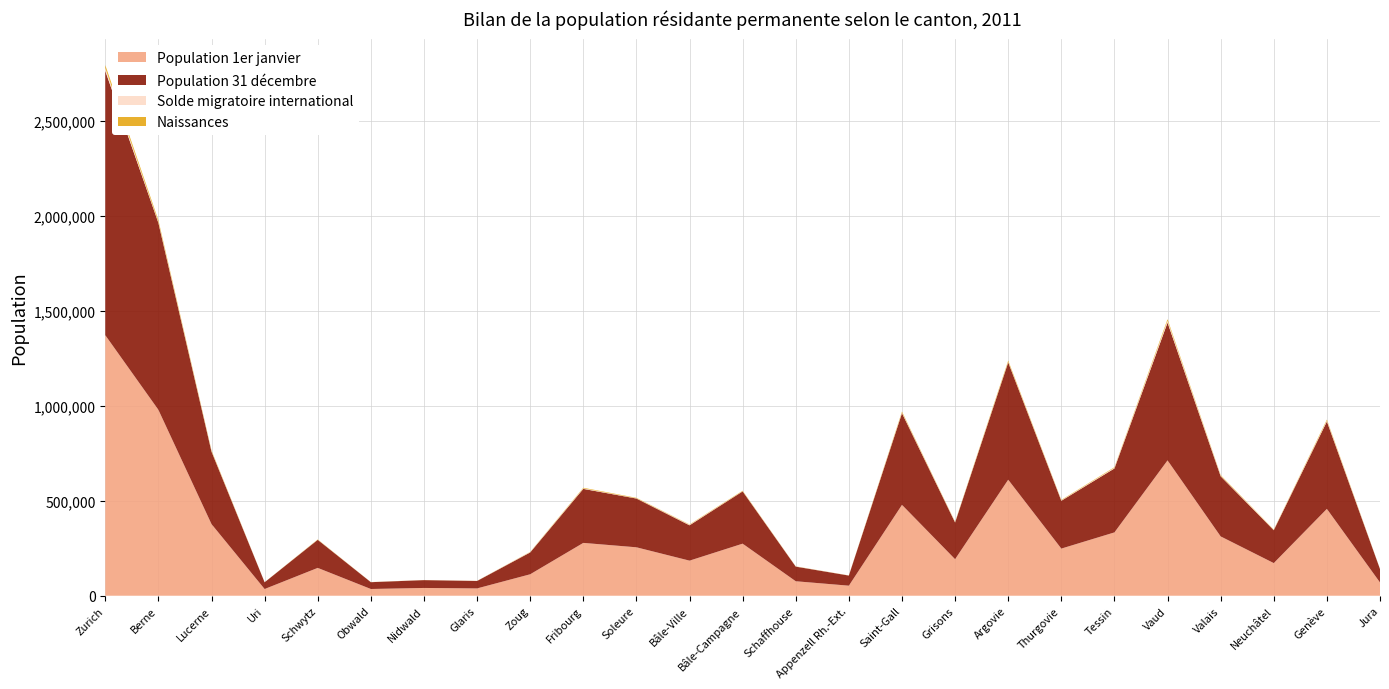

Reading right to left, transcribe all the data shown in this chart.

Population 1er janvier: 70032	457715	172085	312684	713281	333753	248444	611466	192621	478907	53017	76356	274404	184950	255284	278493	113105	38608	41024	35585	146730	35422	377610	979802	1373068
Population 31 décembre: 70542	460534	173183	317022	725944	336943	251973	618298	193388	483156	53313	77139	275360	186255	256990	284668	115104	39217	41311	35885	147904	35382	381966	985046	1392396
Solde migratoire international: 333	4982	1699	2979	9937	3573	2207	3195	1782	3509	266	706	1181	2751	1311	2694	1698	530	236	250	707	112	2332	4951	15111
Naissances: 662	4981	1763	3107	7953	2949	2340	6163	1724	4977	517	699	2451	1848	2360	3147	1200	340	374	380	1417	326	4036	9325	15592